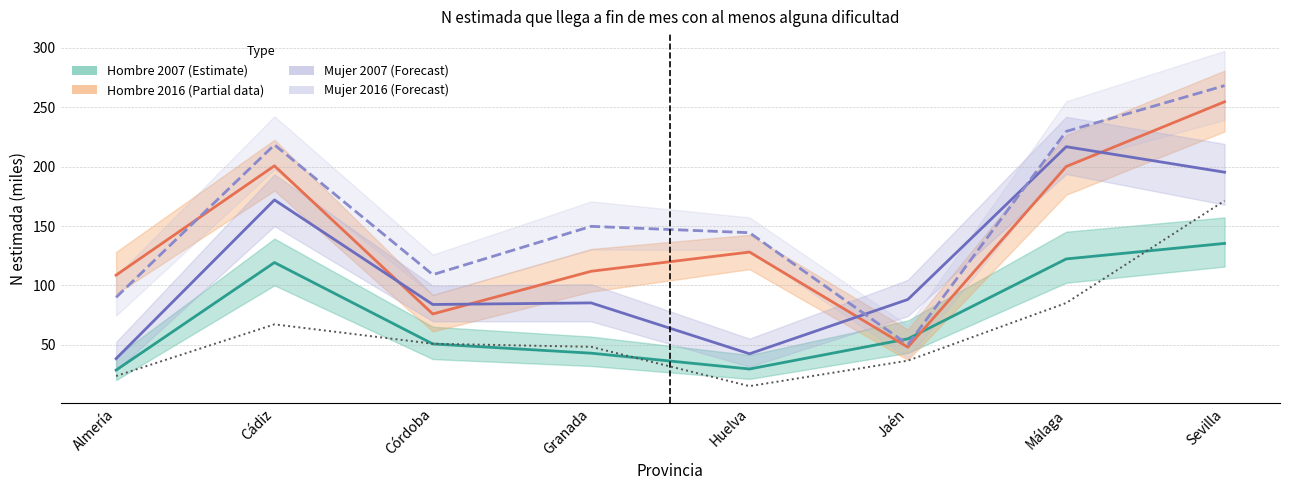

The value of Mujer 2007 at Jaén is 88.2. True or false?

True